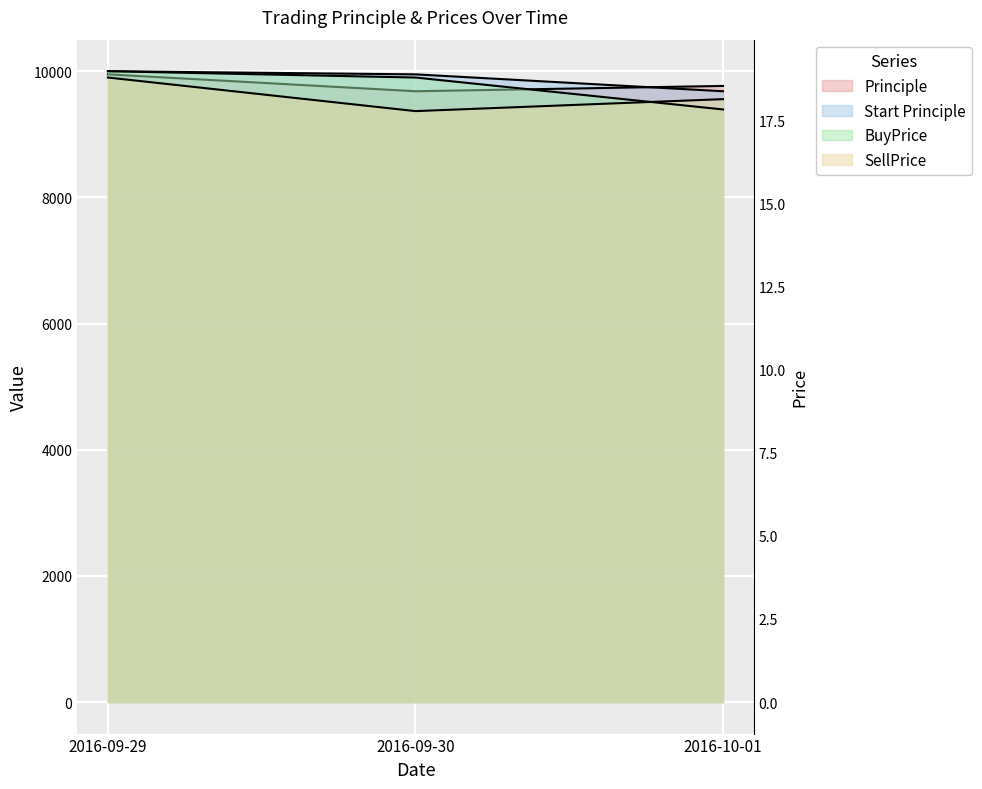

Where does the Principle series first go above 9766?

2016-09-29